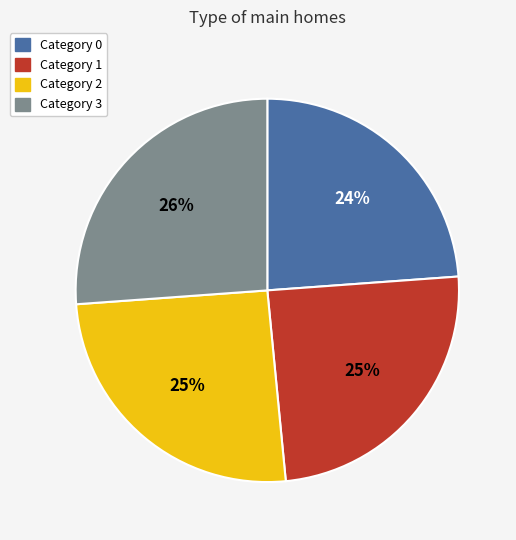

To the nearest percent, what is the difference between the largest and smallest slice percentages?

2%